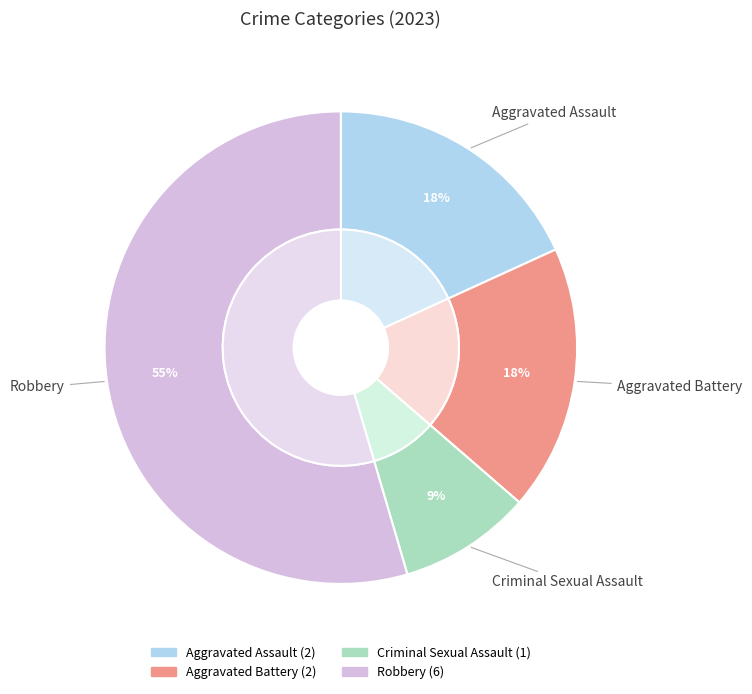

To the nearest percent, what percentage of the pie is Robbery?

55%